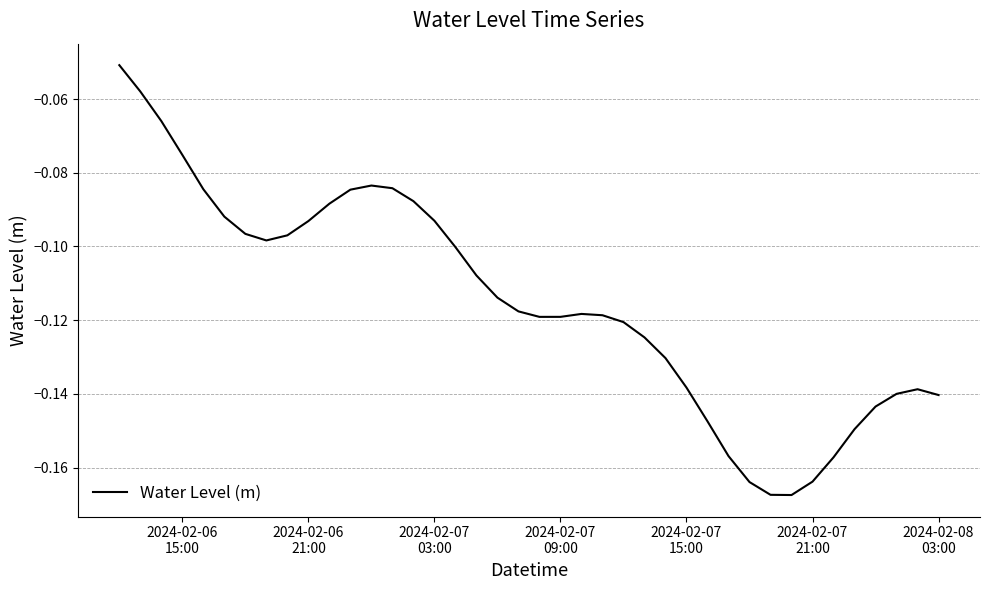

What is the smallest value displayed?

-0.2